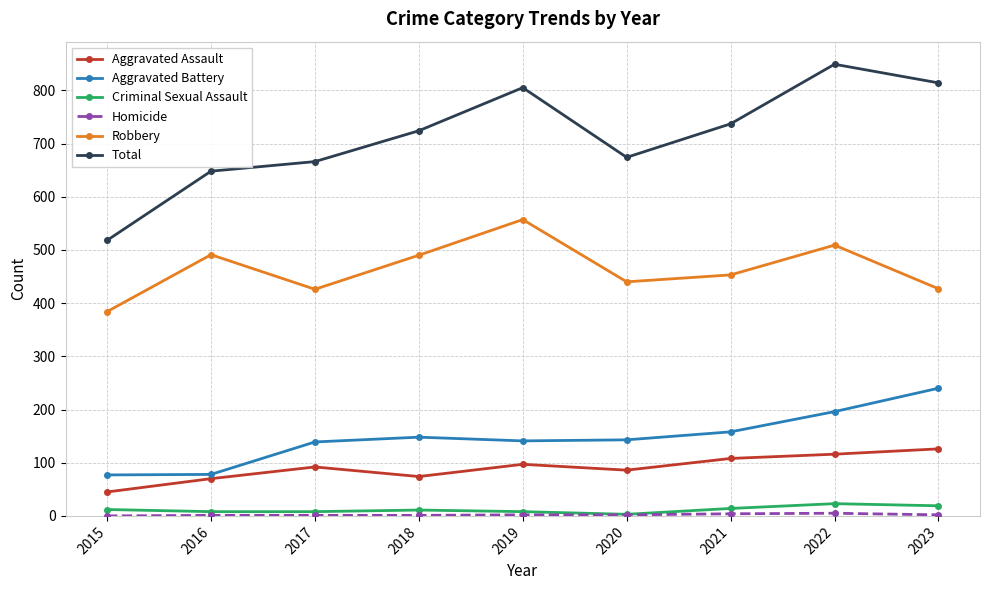

Which series has the widest spread of values?

Total